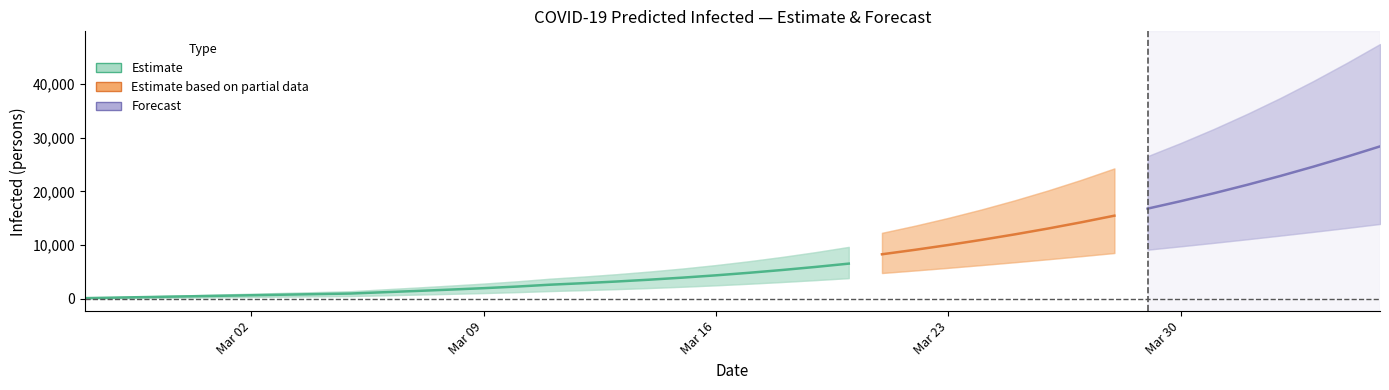

The value of total_lower at 9 is 633. True or false?

True